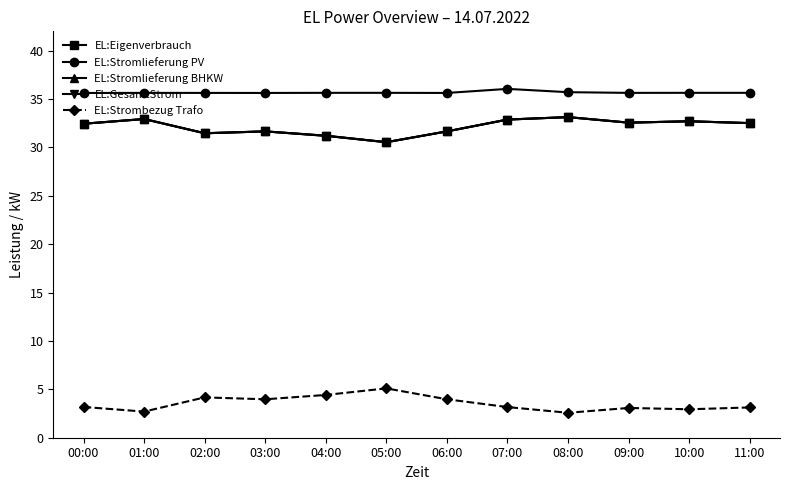

Reading left to right, transcribe all the data shown in this chart.

EL:Eigenverbrauch: 32.4	32.9	31.5	31.7	31.2	30.5	31.7	32.9	33.1	32.6	32.7	32.5
EL:Stromlieferung PV: 35.6	35.6	35.6	35.6	35.6	35.6	35.6	36.1	35.7	35.6	35.6	35.6
EL:Stromlieferung BHKW: 32.4	32.9	31.5	31.7	31.2	30.5	31.7	32.9	33.1	32.6	32.7	32.5
EL:GesamtStrom: 32.4	32.9	31.5	31.7	31.2	30.5	31.7	32.9	33.1	32.6	32.7	32.5
EL:Strombezug Trafo: 3.2	2.7	4.2	4.0	4.4	5.1	4.0	3.2	2.6	3.1	2.9	3.1